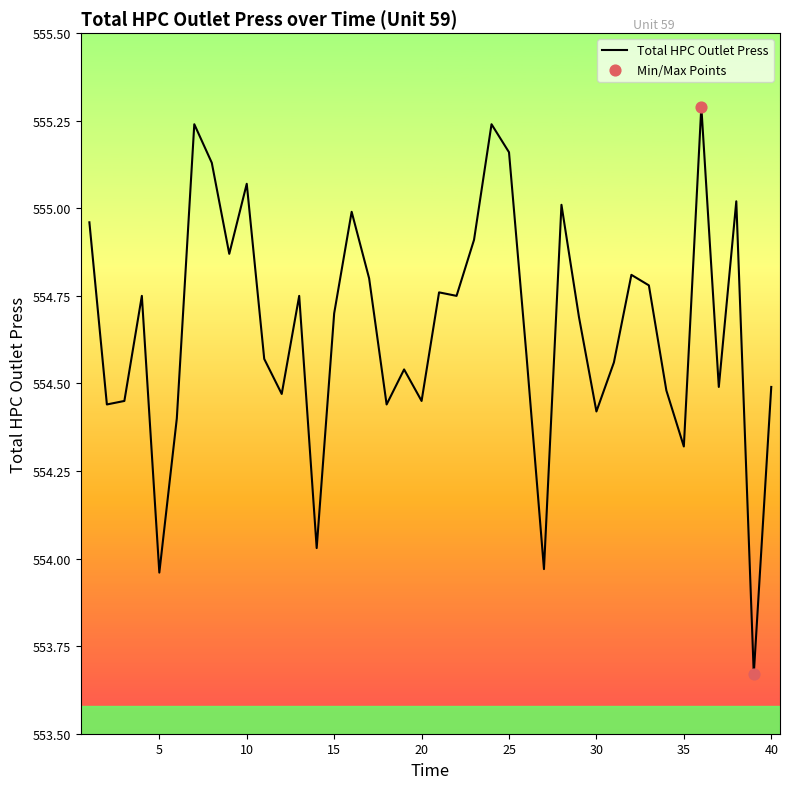

What is the maximum value shown in the chart?

555.3